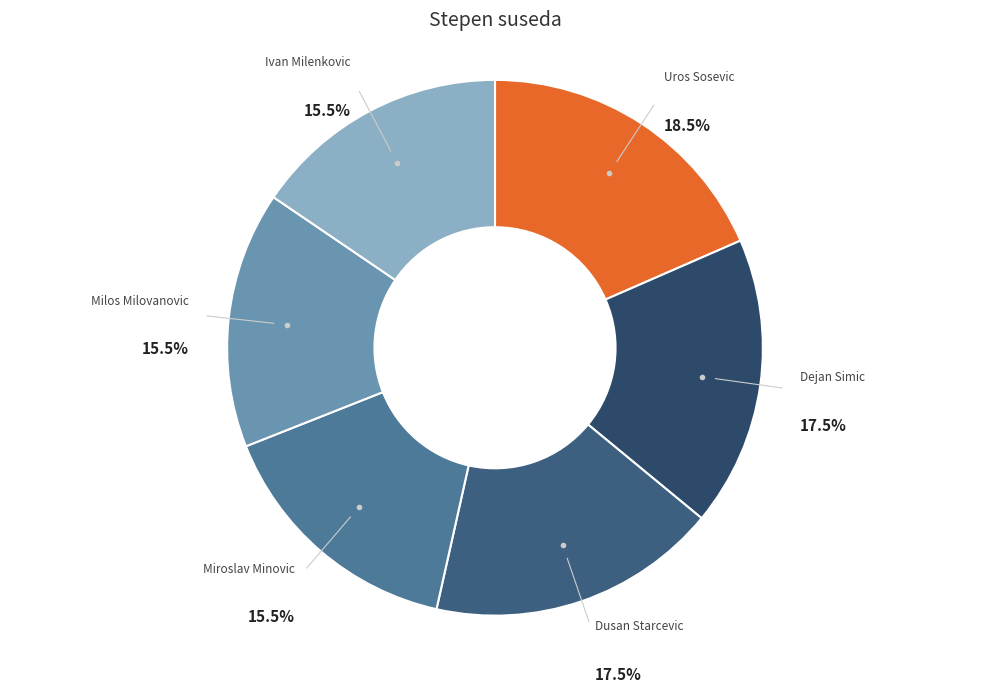

Is there any slice that represents more than half of the pie?

No